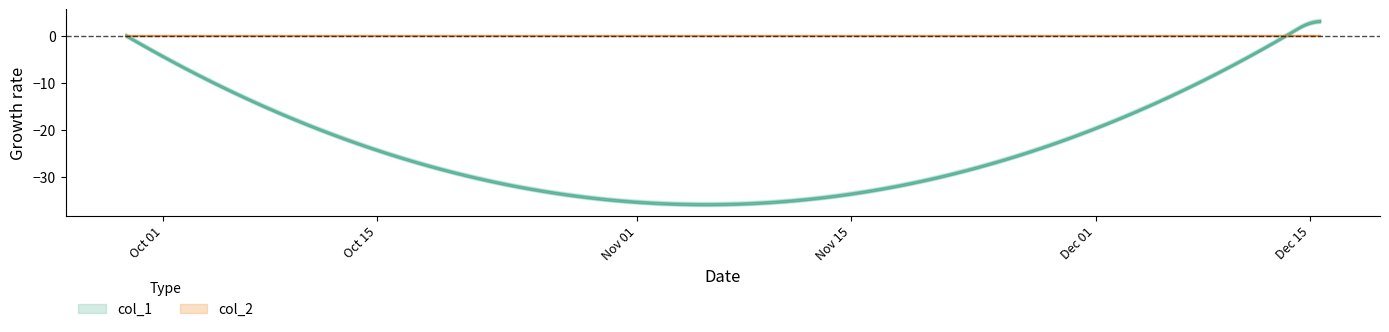

How many data points does each series have?

4